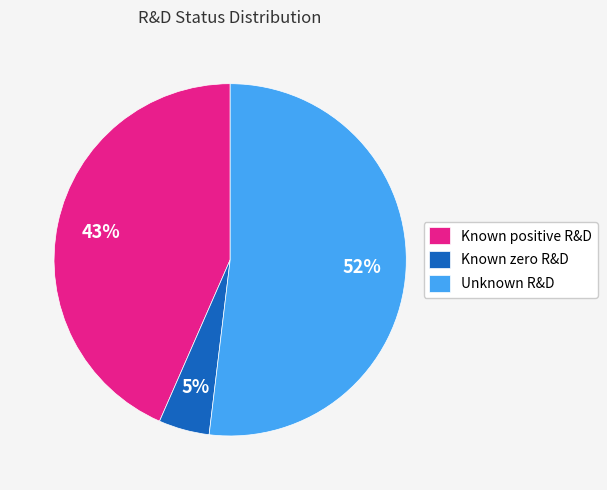

Which slice represents more than half of the pie?

Unknown R&D